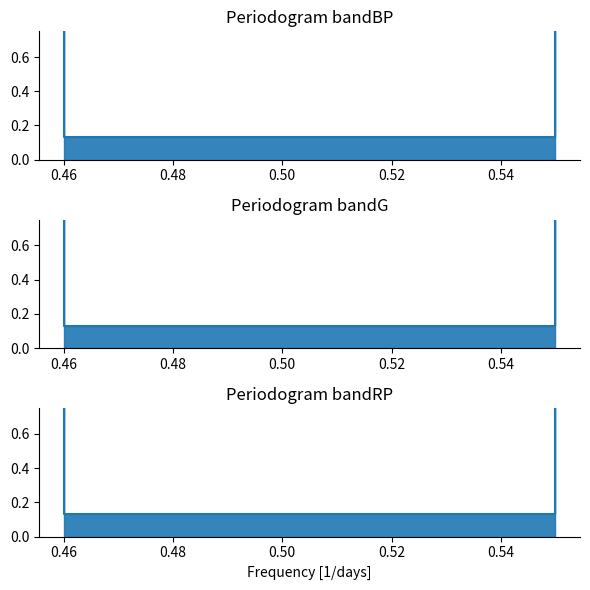

What is the value of the 1st point from the left?

0.8